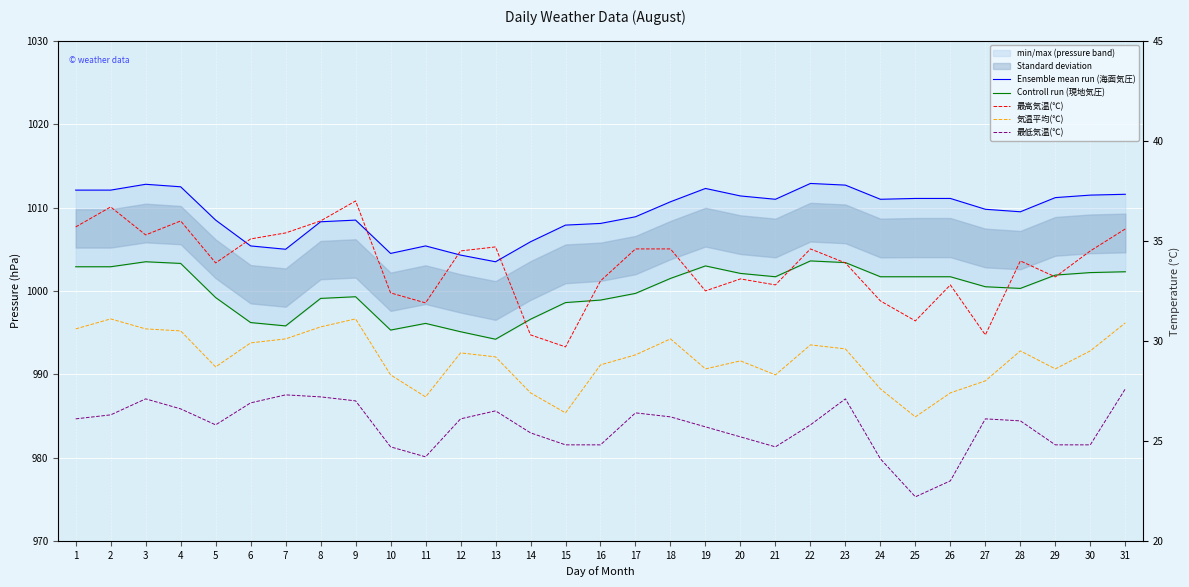

What value does the 最高気温(℃) series have at 14?

30.3